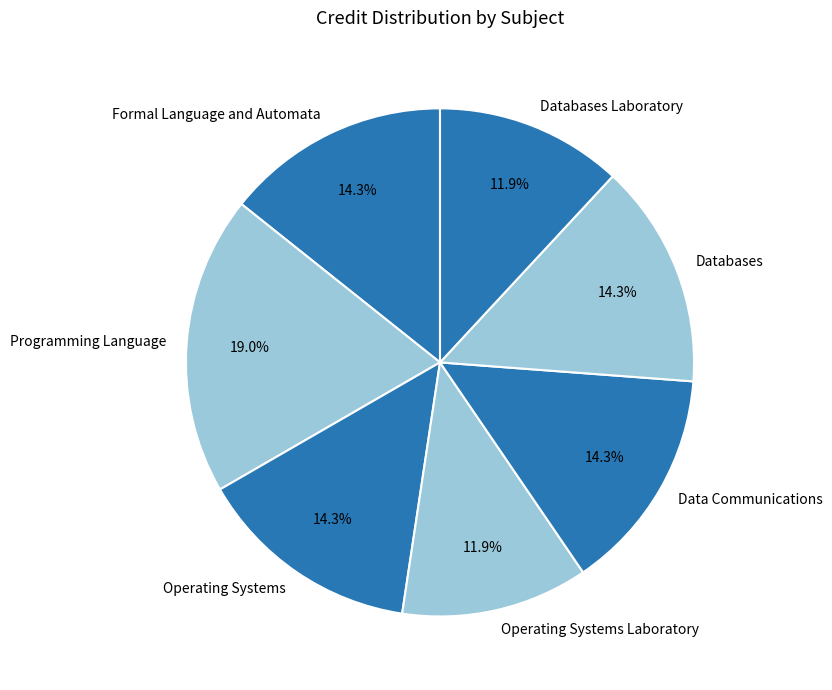

Count the number of slices in the pie.

7